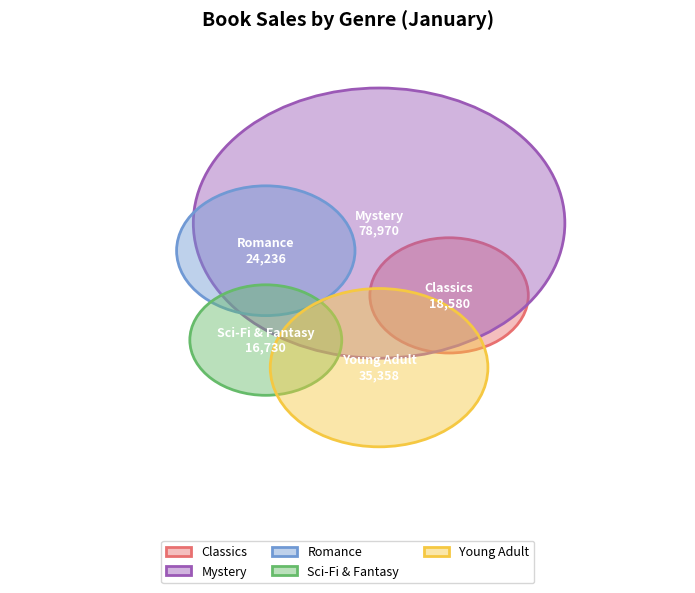

To the nearest percent, what is the difference between the Sci-Fi & Fantasy and Mystery slice percentages?

36%